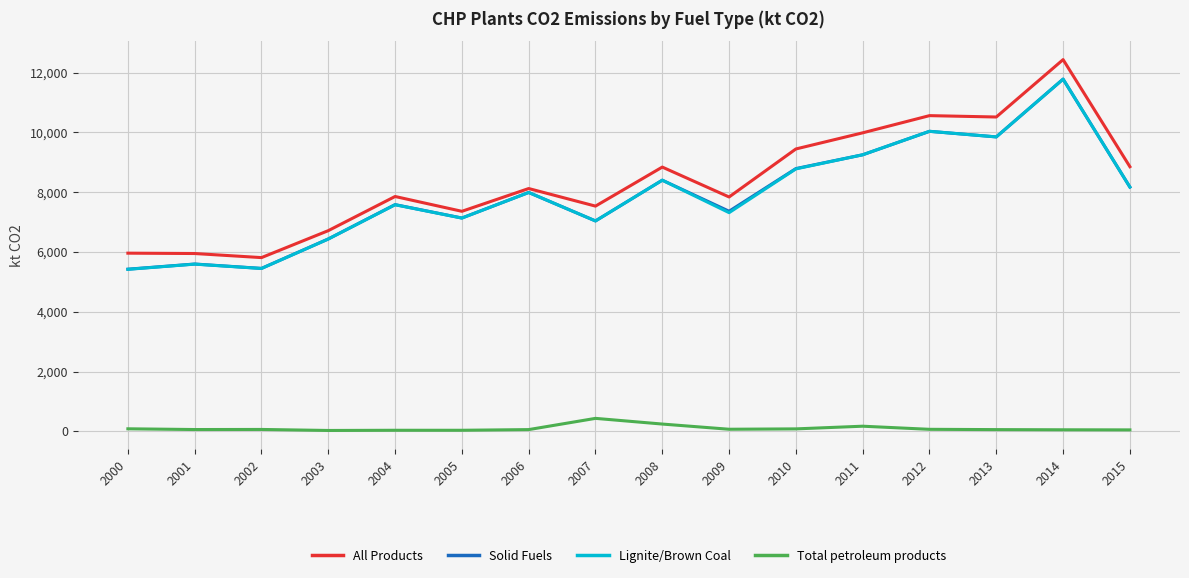

What is the minimum value shown in the chart?

27.9